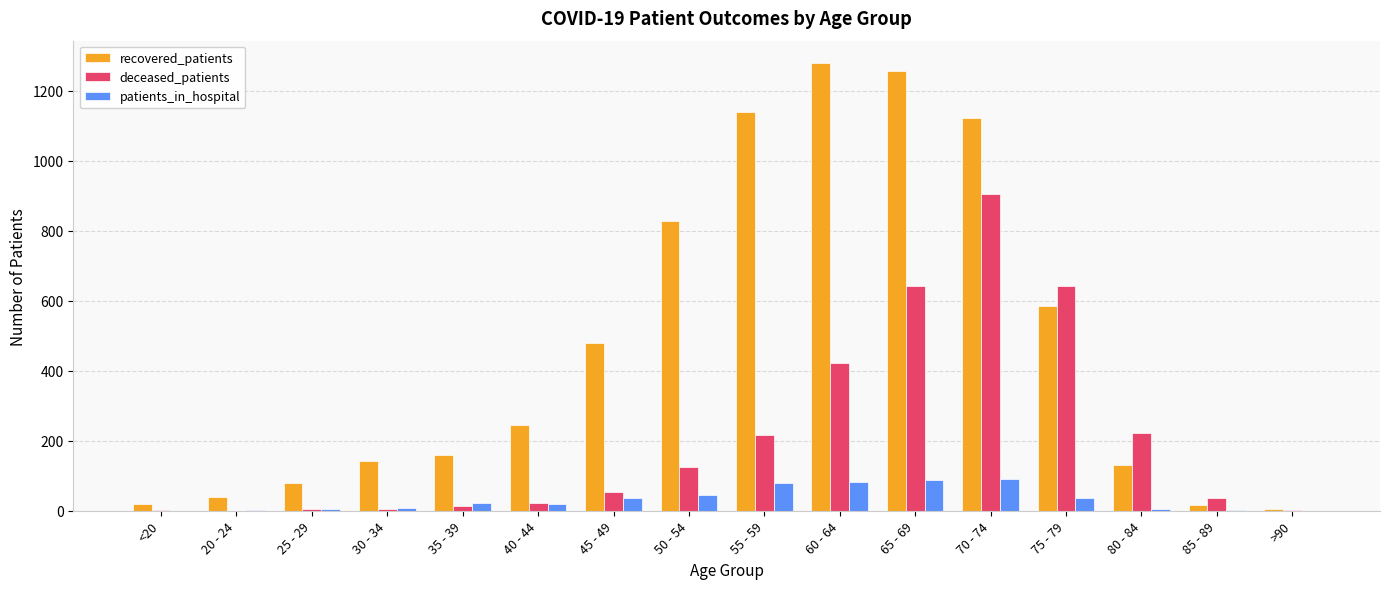

What is the maximum value for deceased_patients?

905